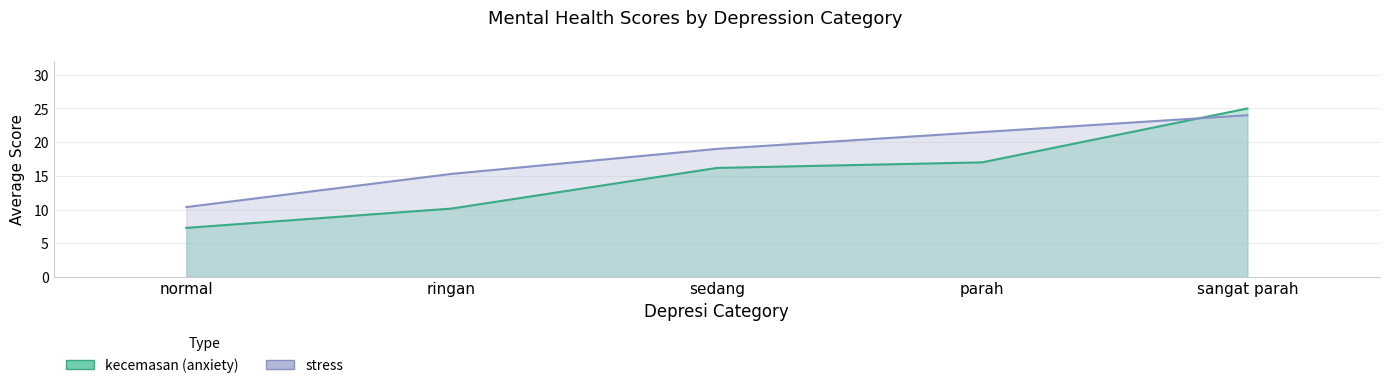

How many data points in kecemasan are less than 16?

2